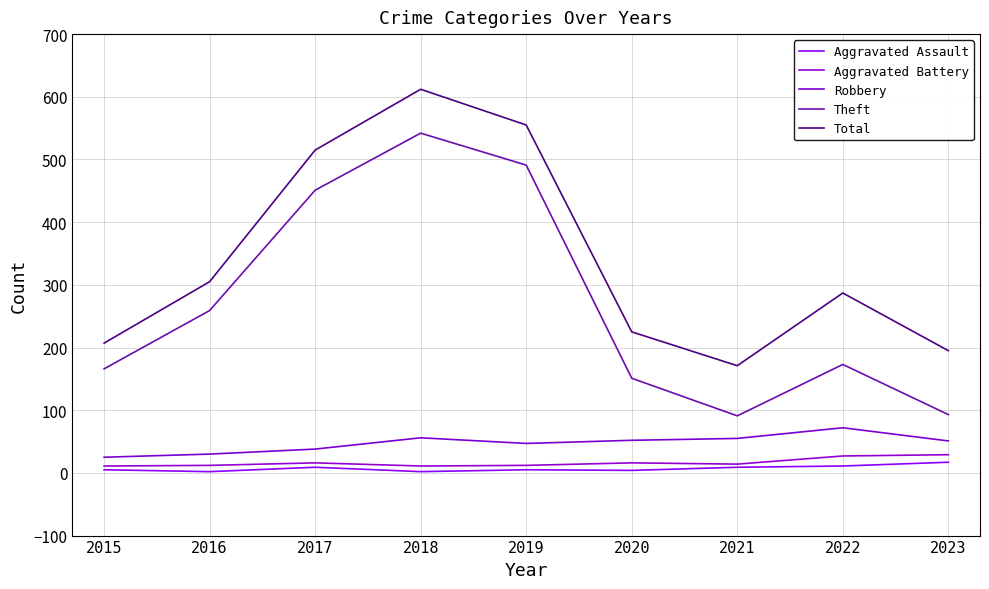

In Robbery, how many points are higher than both neighbors (excluding endpoints)?

2